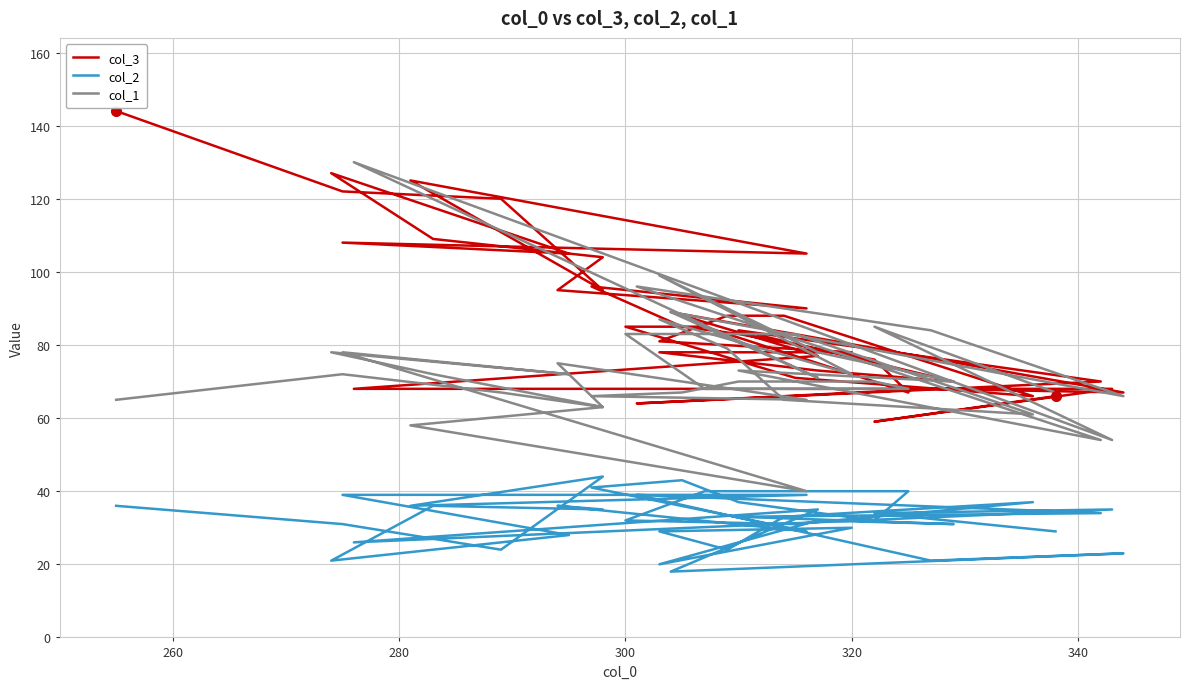

What is the greatest value displayed?

144